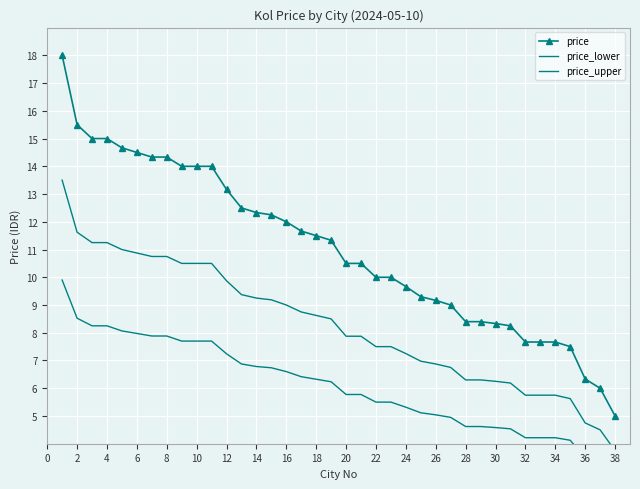

At which label does price_lower reach its minimum?

38